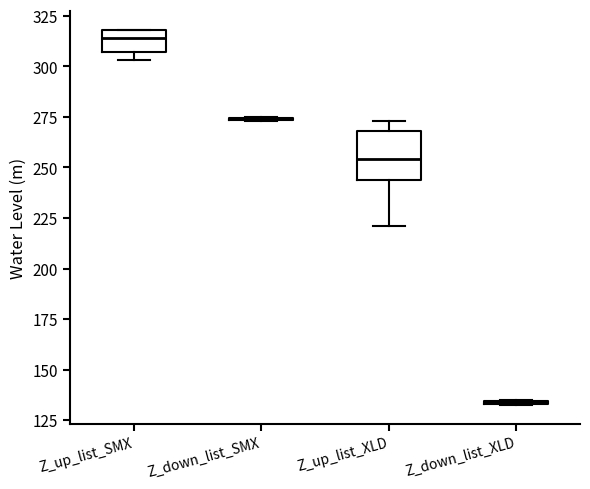

Where is the upper edge of the box for Z_up_list_SMX on the y-axis? The values are not printed on the chart, so give them approximately, as read against the axis.

320